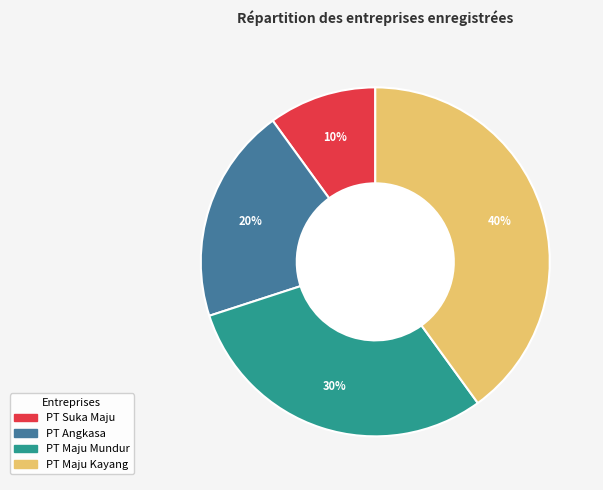

To the nearest percent, what is the difference between the PT Maju Kayang and PT Maju Mundur slice percentages?

10%